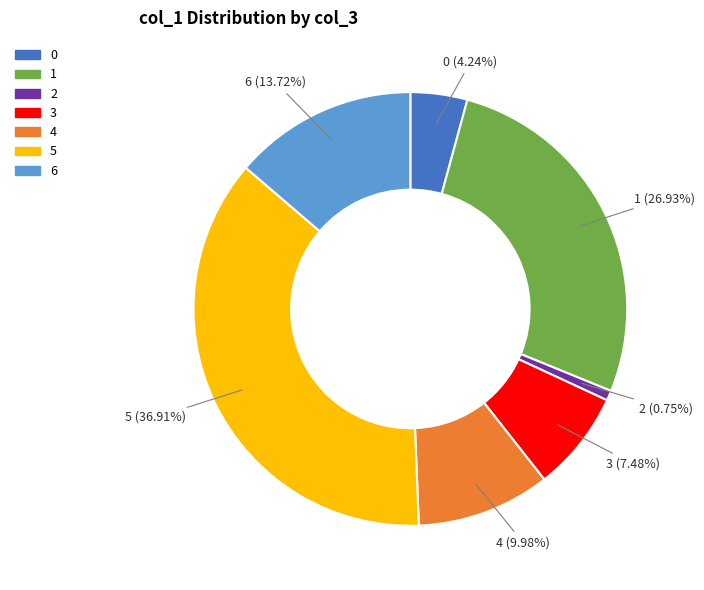

The 0 slice represents 4% of the pie. True or false?

True